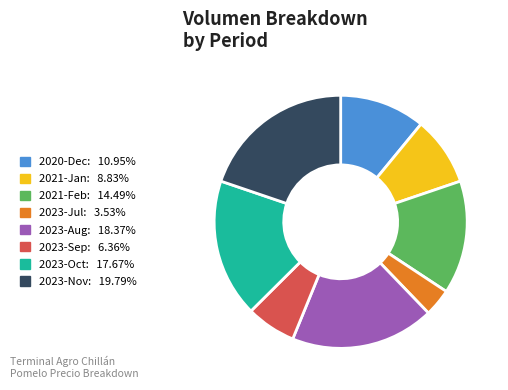

Do 2023-Nov: 19.79% and 2020-Dec: 10.95% together represent more than half of the pie?

No